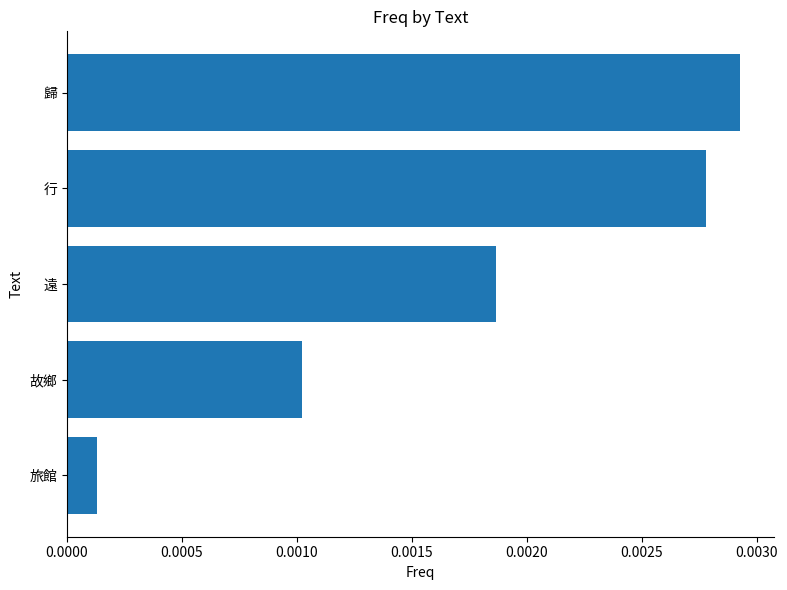

How many series are shown in this chart?

1